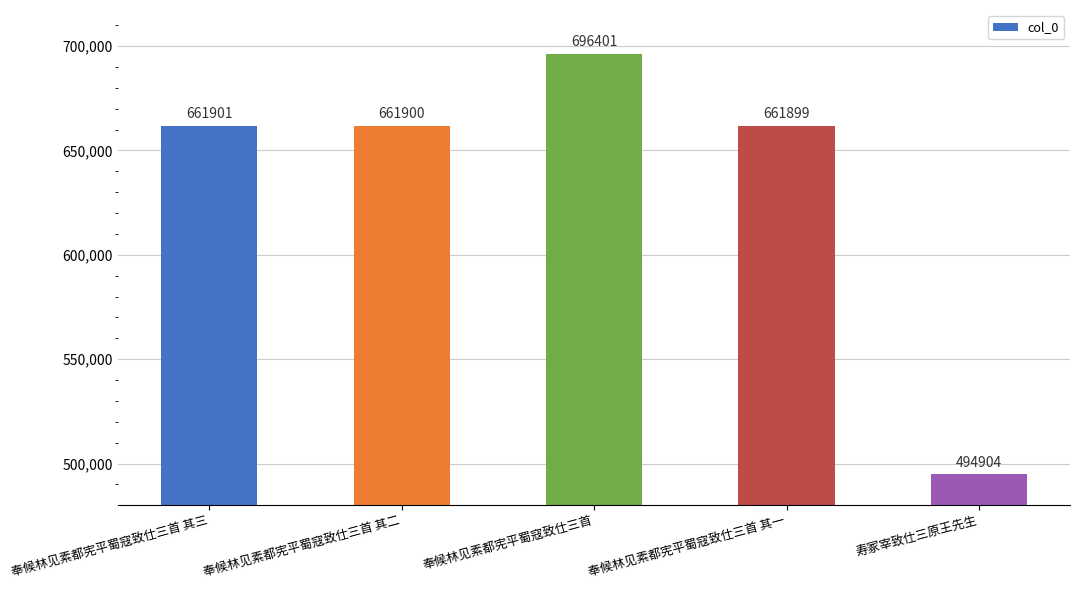

Are the bars grouped side by side (vs. stacked)?

No